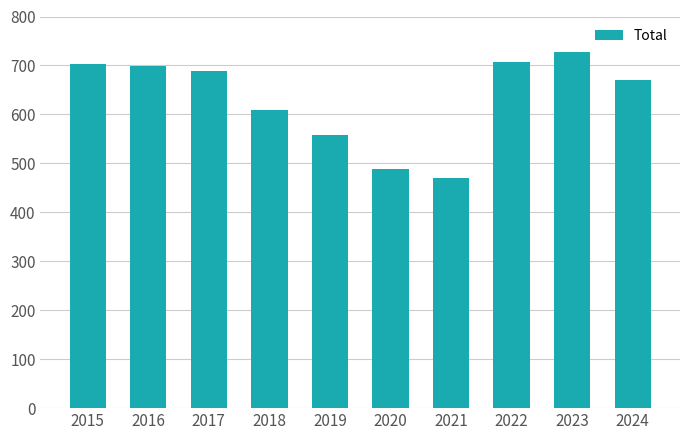

True or false: the data shows 699 at 2016.

True